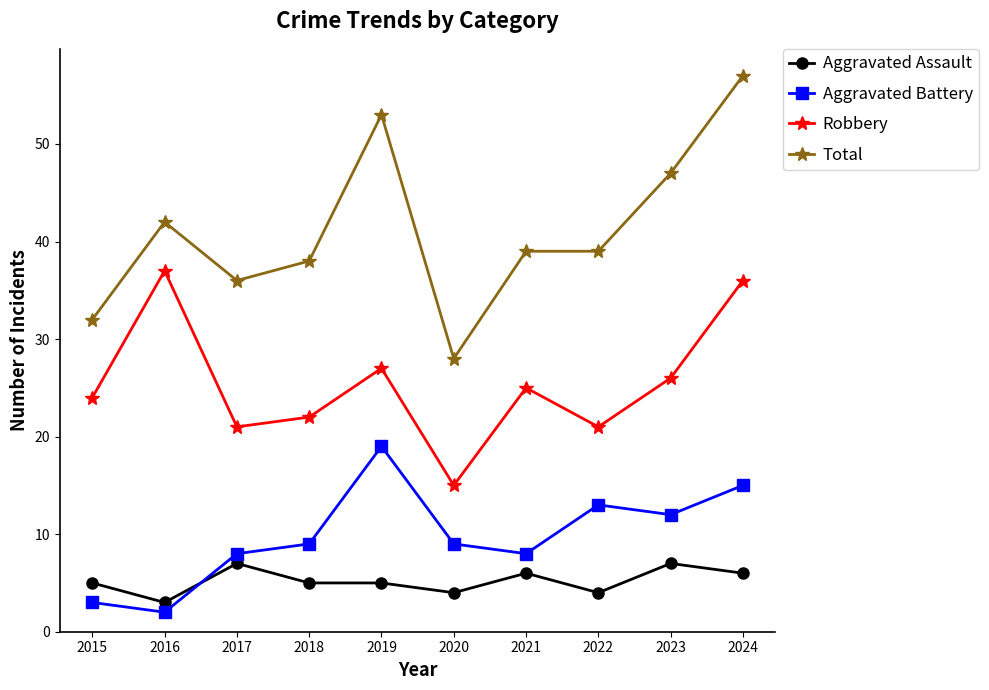

Where is the first local minimum for Total?

2017